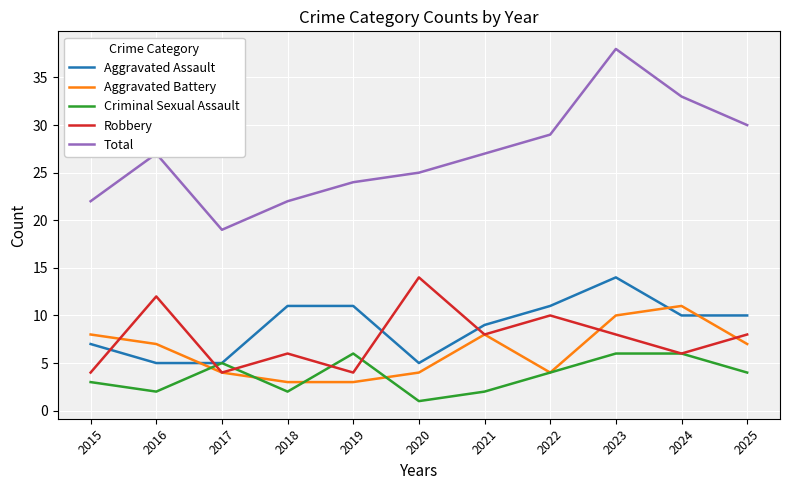

Where is Aggravated Assault nearest to the value 9?

2021